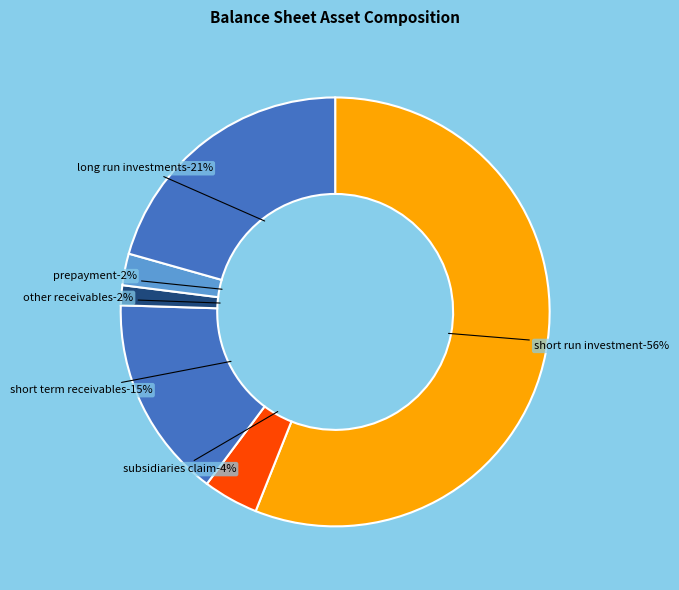

What is the majority slice?

short_run_investment